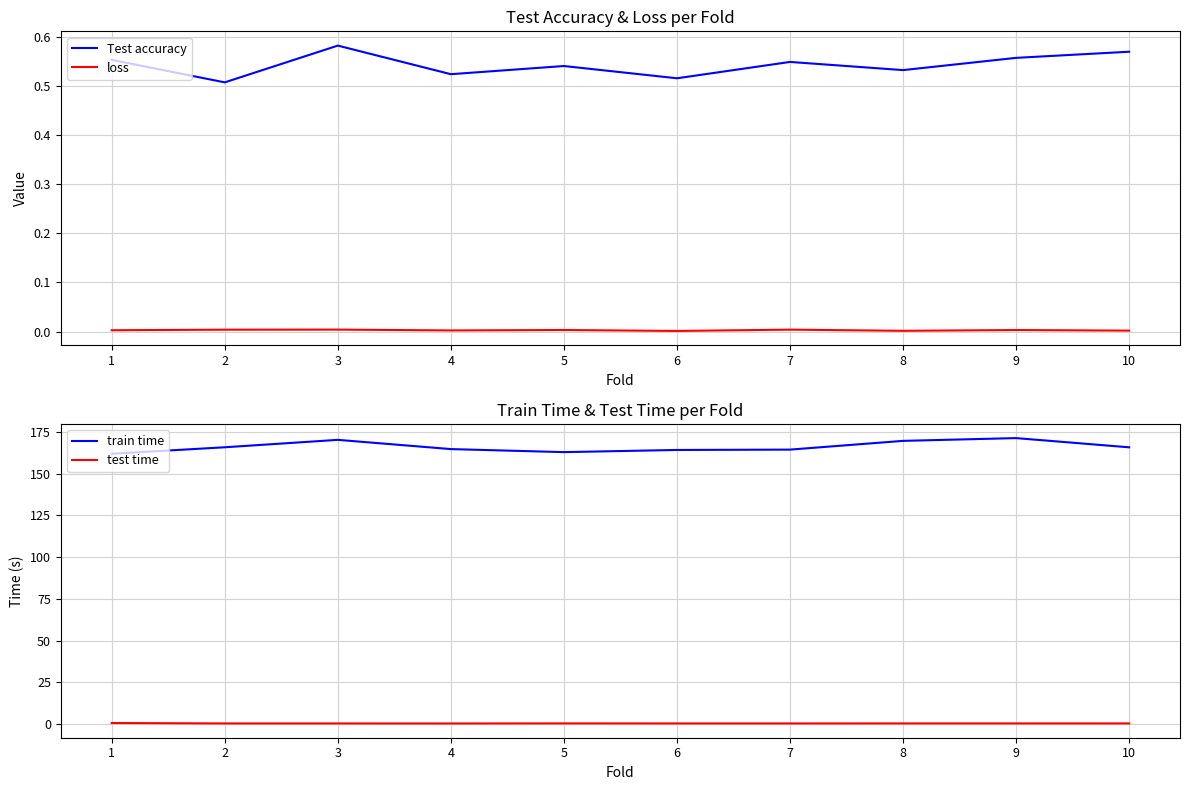

At which label is train time closest to 166?

2